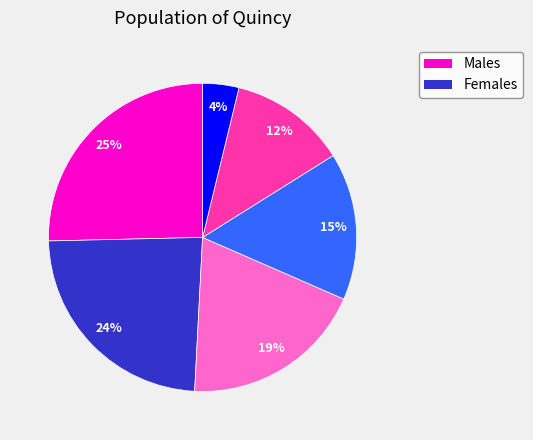

To the nearest percent, what is the average slice percentage?

17%